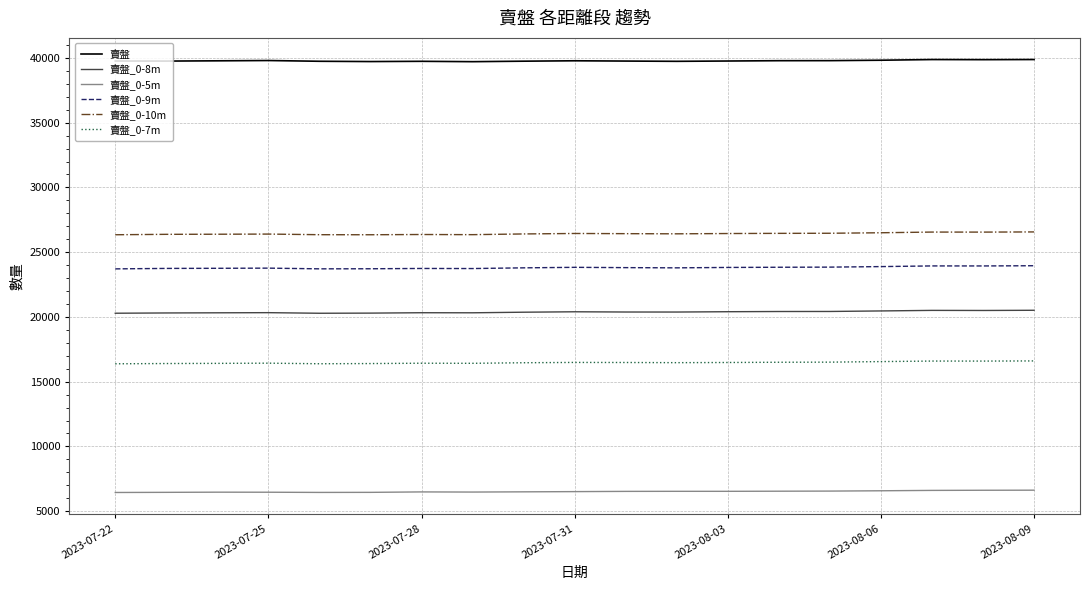

Count the number of categories in the chart.

19